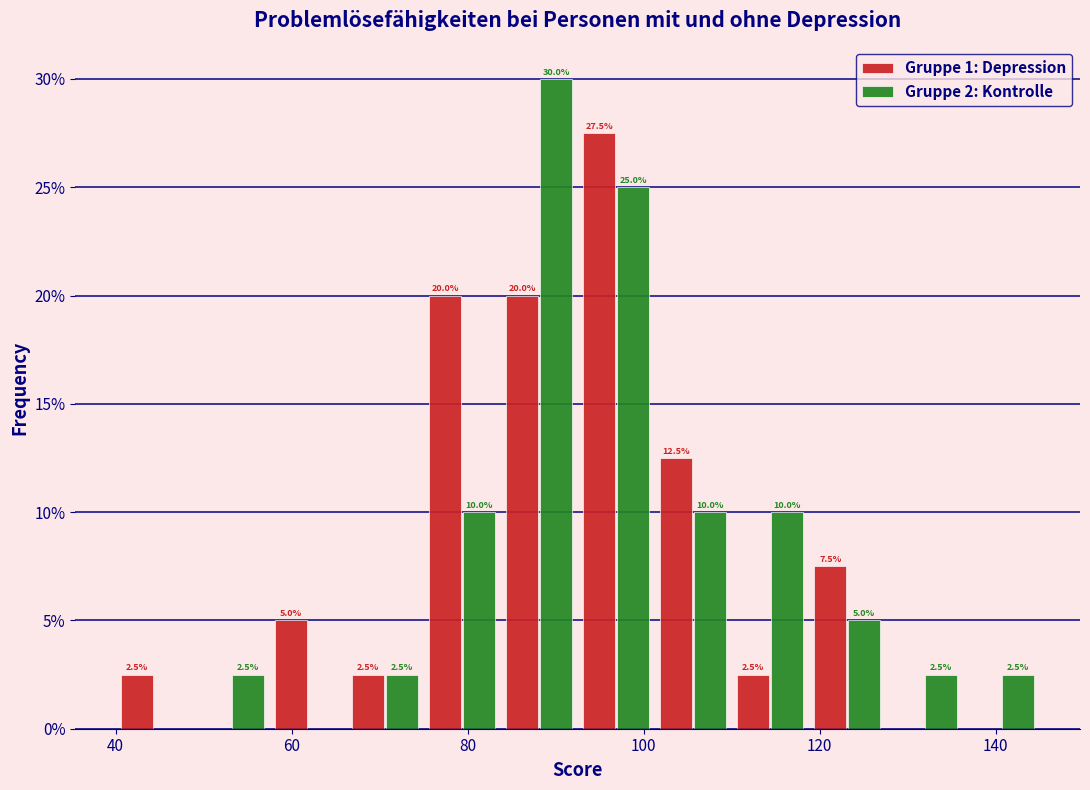

In the Gruppe 1: Depression series, which range on the x-axis has the tallest bar?

92 to 102